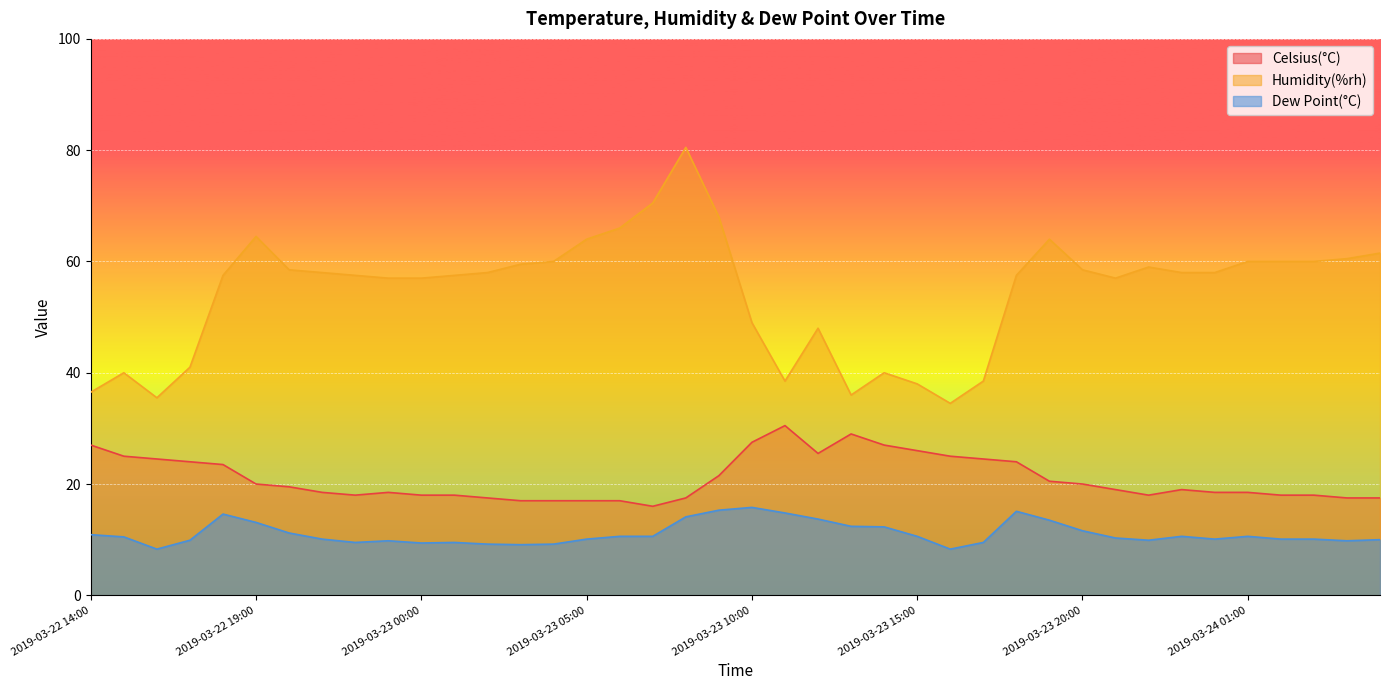

Reading left to right, extract all data points from this chart.

Celsius(°C): 2019-03-22 14:00=27.0	2019-03-22 15:00=25.0	2019-03-22 16:00=24.5	2019-03-22 17:00=24.0	2019-03-22 18:00=23.5	2019-03-22 19:00=20.0	2019-03-22 20:00=19.5	2019-03-22 21:00=18.5	2019-03-22 22:00=18.0	2019-03-22 23:00=18.5	2019-03-23 00:00=18.0	2019-03-23 01:00=18.0	2019-03-23 02:00=17.5	2019-03-23 03:00=17.0	2019-03-23 04:00=17.0	2019-03-23 05:00=17.0	2019-03-23 06:00=17.0	2019-03-23 07:00=16.0	2019-03-23 08:00=17.5	2019-03-23 09:00=21.5	2019-03-23 10:00=27.5	2019-03-23 11:00=30.5	2019-03-23 12:00=25.5	2019-03-23 13:00=29.0	2019-03-23 14:00=27.0	2019-03-23 15:00=26.0	2019-03-23 16:00=25.0	2019-03-23 17:00=24.5	2019-03-23 18:00=24.0	2019-03-23 19:00=20.5	2019-03-23 20:00=20.0	2019-03-23 21:00=19.0	2019-03-23 22:00=18.0	2019-03-23 23:00=19.0	2019-03-24 00:00=18.5	2019-03-24 01:00=18.5	2019-03-24 02:00=18.0	2019-03-24 03:00=18.0	2019-03-24 04:00=17.5	2019-03-24 05:00=17.5
Humidity(%rh): 2019-03-22 14:00=36.5	2019-03-22 15:00=40.0	2019-03-22 16:00=35.5	2019-03-22 17:00=41.0	2019-03-22 18:00=57.5	2019-03-22 19:00=64.5	2019-03-22 20:00=58.5	2019-03-22 21:00=58.0	2019-03-22 22:00=57.5	2019-03-22 23:00=57.0	2019-03-23 00:00=57.0	2019-03-23 01:00=57.5	2019-03-23 02:00=58.0	2019-03-23 03:00=59.5	2019-03-23 04:00=60.0	2019-03-23 05:00=64.0	2019-03-23 06:00=66.0	2019-03-23 07:00=70.5	2019-03-23 08:00=80.5	2019-03-23 09:00=68.0	2019-03-23 10:00=49.0	2019-03-23 11:00=38.5	2019-03-23 12:00=48.0	2019-03-23 13:00=36.0	2019-03-23 14:00=40.0	2019-03-23 15:00=38.0	2019-03-23 16:00=34.5	2019-03-23 17:00=38.5	2019-03-23 18:00=57.5	2019-03-23 19:00=64.0	2019-03-23 20:00=58.5	2019-03-23 21:00=57.0	2019-03-23 22:00=59.0	2019-03-23 23:00=58.0	2019-03-24 00:00=58.0	2019-03-24 01:00=60.0	2019-03-24 02:00=60.0	2019-03-24 03:00=60.0	2019-03-24 04:00=60.5	2019-03-24 05:00=61.5
Dew Point(°C): 2019-03-22 14:00=10.9	2019-03-22 15:00=10.5	2019-03-22 16:00=8.3	2019-03-22 17:00=9.9	2019-03-22 18:00=14.6	2019-03-22 19:00=13.1	2019-03-22 20:00=11.2	2019-03-22 21:00=10.1	2019-03-22 22:00=9.5	2019-03-22 23:00=9.8	2019-03-23 00:00=9.4	2019-03-23 01:00=9.5	2019-03-23 02:00=9.2	2019-03-23 03:00=9.1	2019-03-23 04:00=9.2	2019-03-23 05:00=10.1	2019-03-23 06:00=10.6	2019-03-23 07:00=10.6	2019-03-23 08:00=14.1	2019-03-23 09:00=15.3	2019-03-23 10:00=15.8	2019-03-23 11:00=14.8	2019-03-23 12:00=13.7	2019-03-23 13:00=12.4	2019-03-23 14:00=12.3	2019-03-23 15:00=10.6	2019-03-23 16:00=8.3	2019-03-23 17:00=9.5	2019-03-23 18:00=15.1	2019-03-23 19:00=13.5	2019-03-23 20:00=11.6	2019-03-23 21:00=10.3	2019-03-23 22:00=9.9	2019-03-23 23:00=10.6	2019-03-24 00:00=10.1	2019-03-24 01:00=10.6	2019-03-24 02:00=10.1	2019-03-24 03:00=10.1	2019-03-24 04:00=9.8	2019-03-24 05:00=10.0